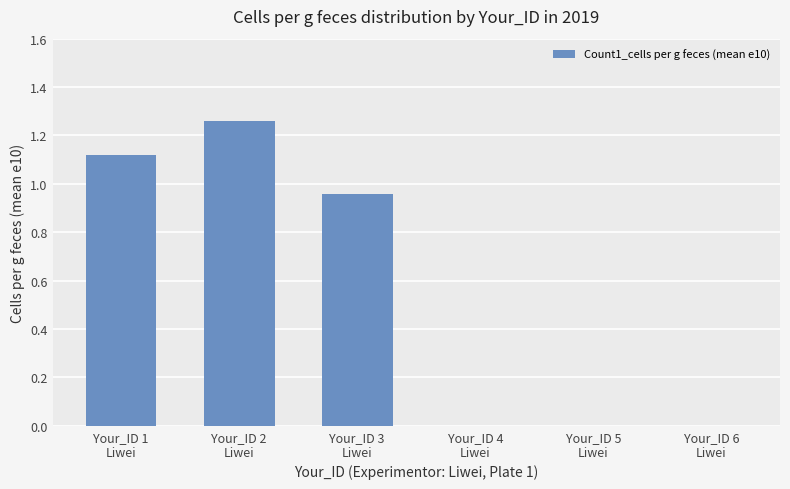

What is the sum of all values?

3.3